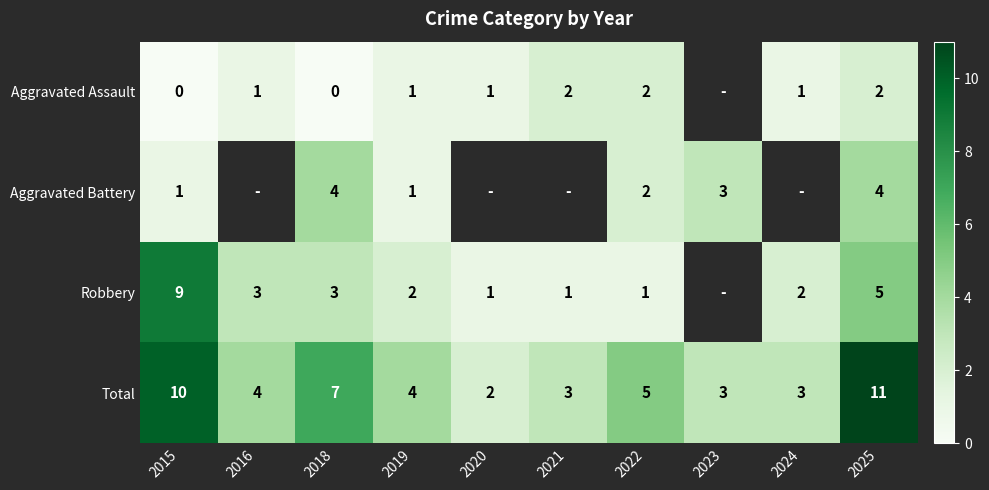

What is the greatest value displayed?

11.0